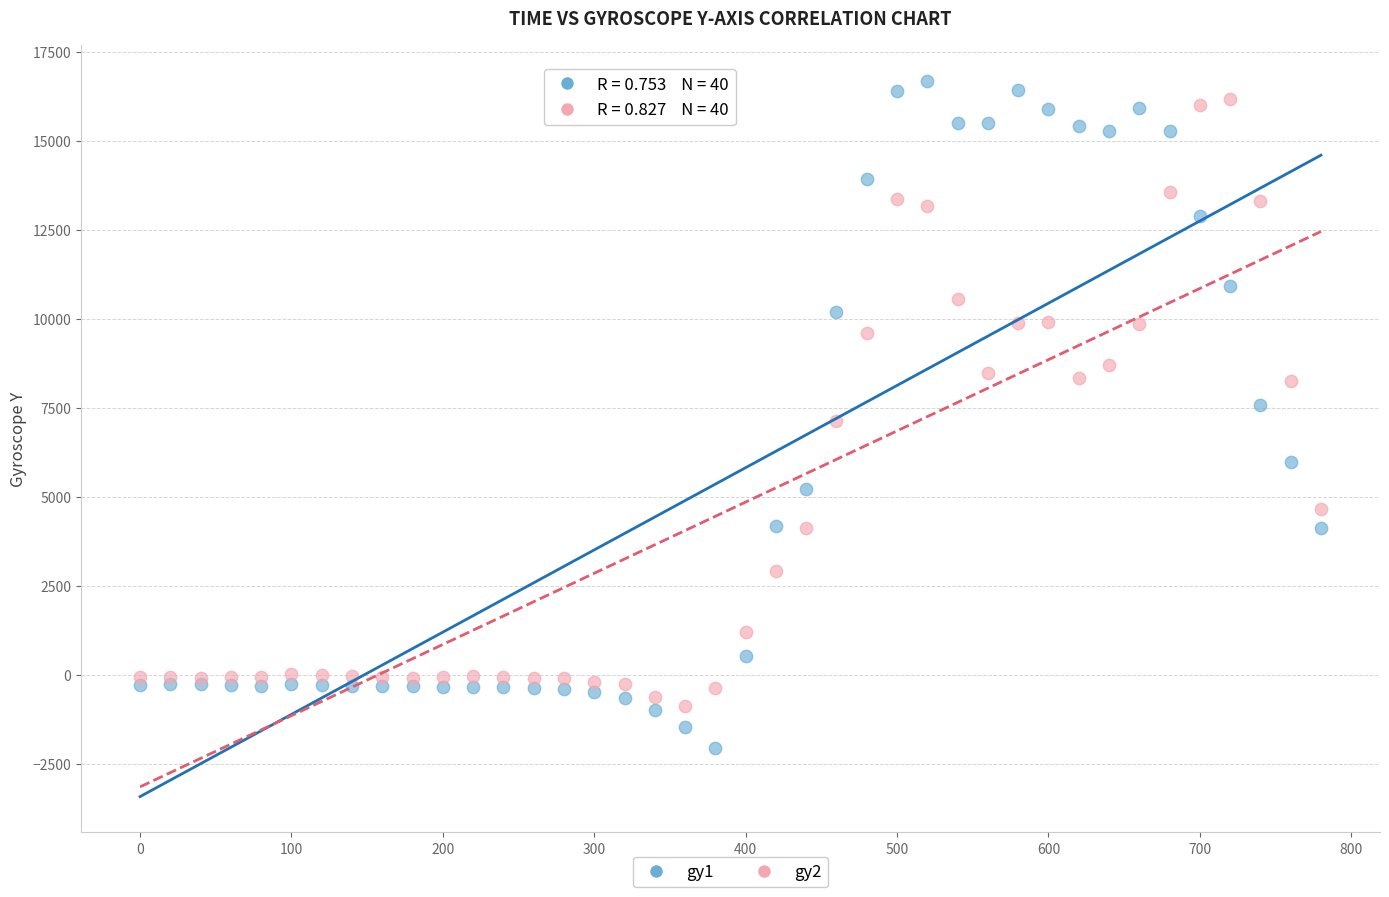

Which series has the widest spread of Y values?

gy1